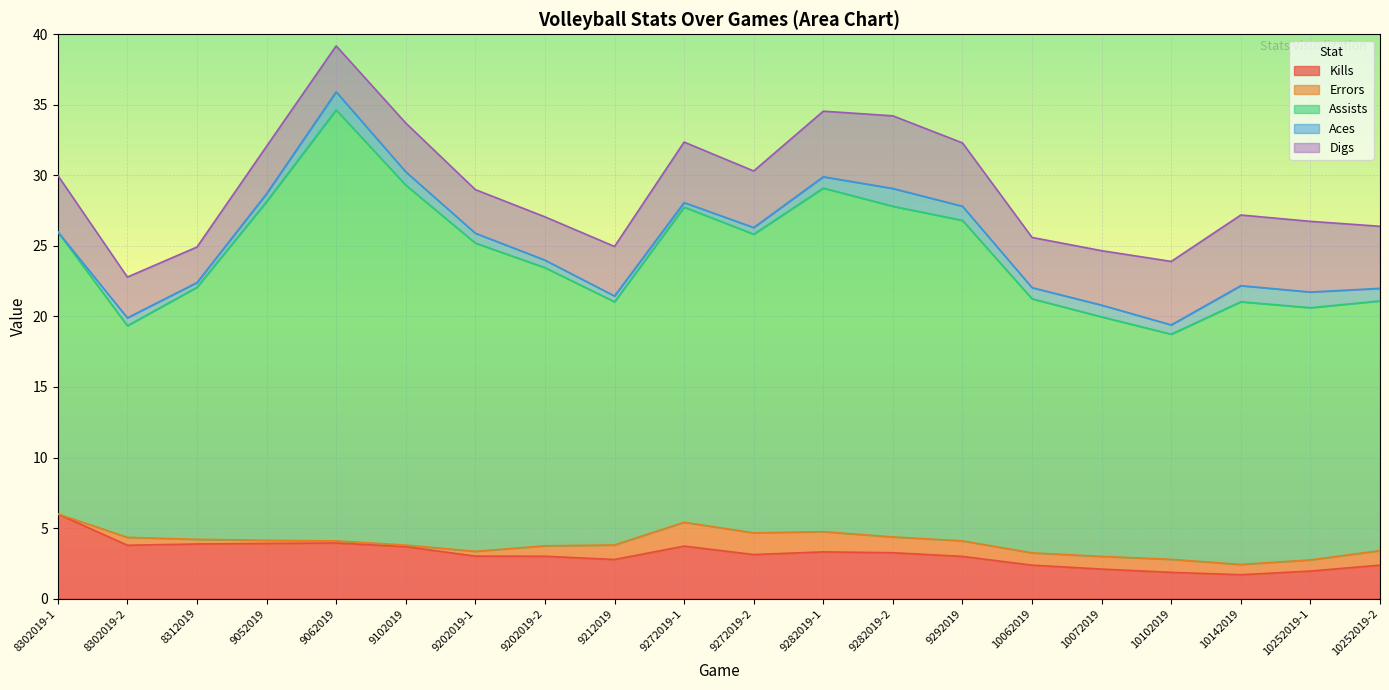

Which category has the lowest value across all series?

8302019-1